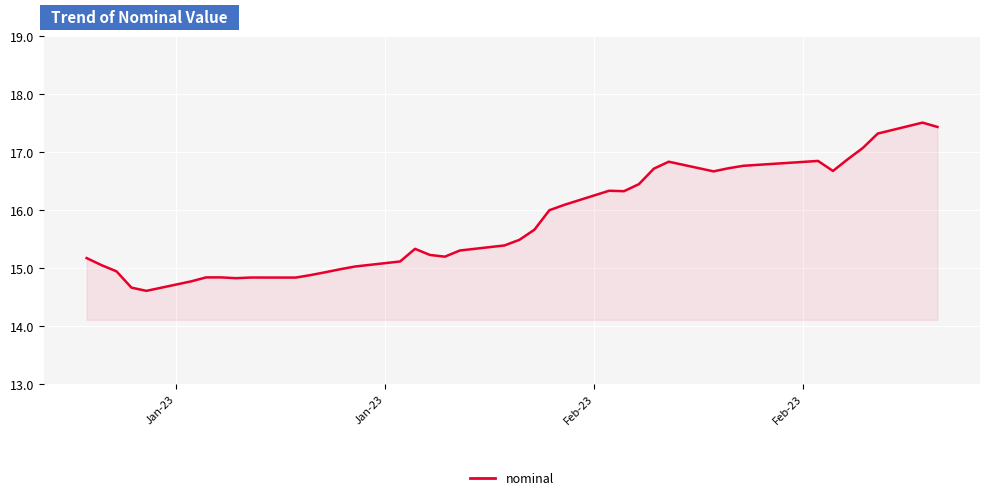

What is the difference between the maximum and minimum values?

2.9